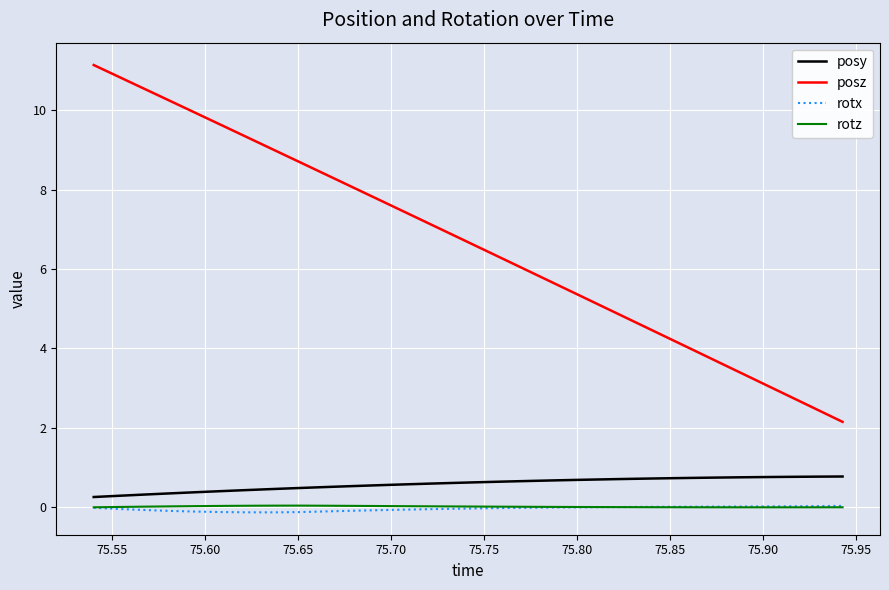

What is the maximum value for posy?

0.8